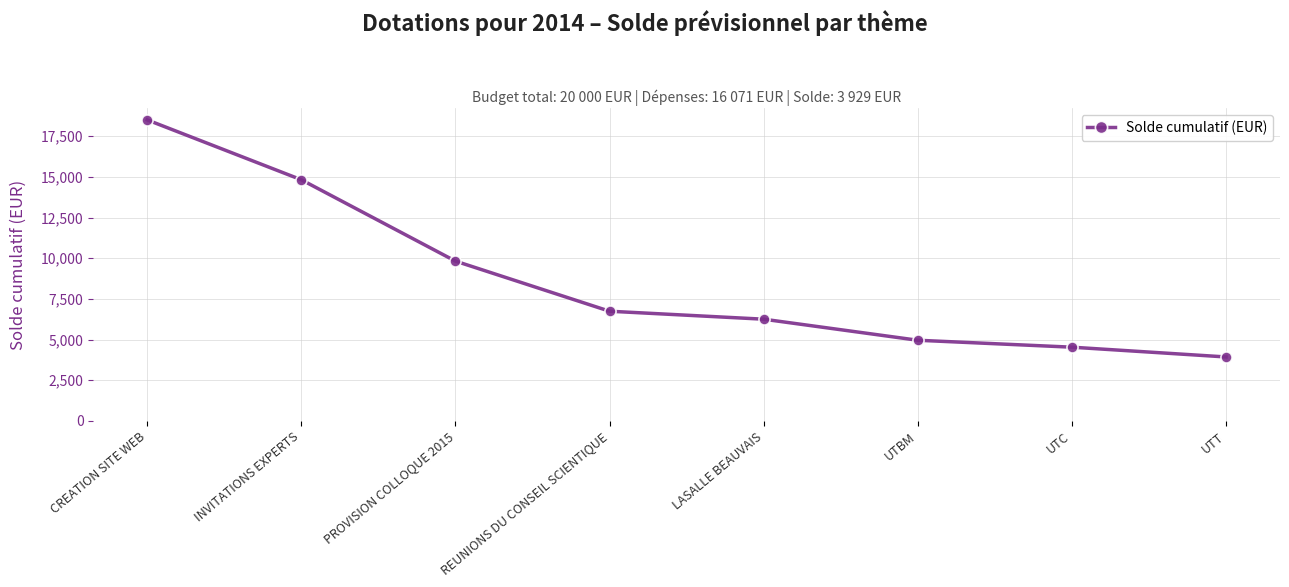

What is the difference between the maximum and second lowest values?

13970